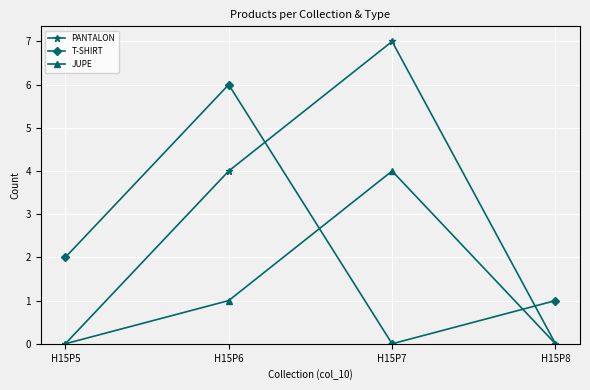

Which series changed the most between H15P5 and H15P7?

PANTALON